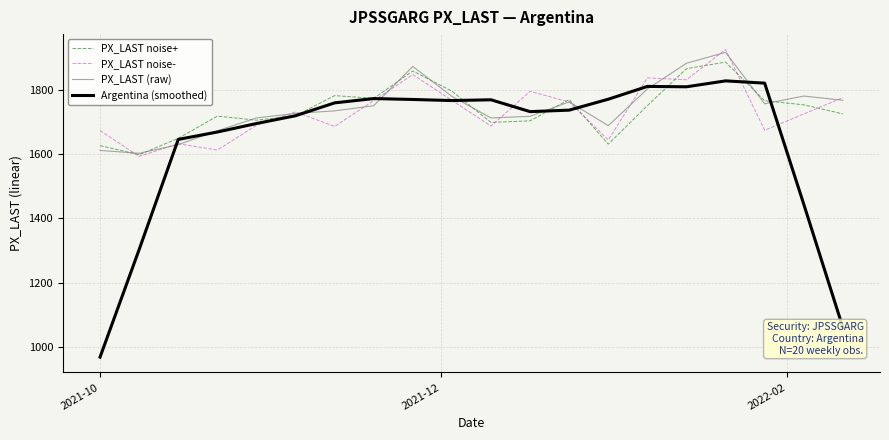

Which series has the largest range (max minus min)?

Argentina (smoothed)